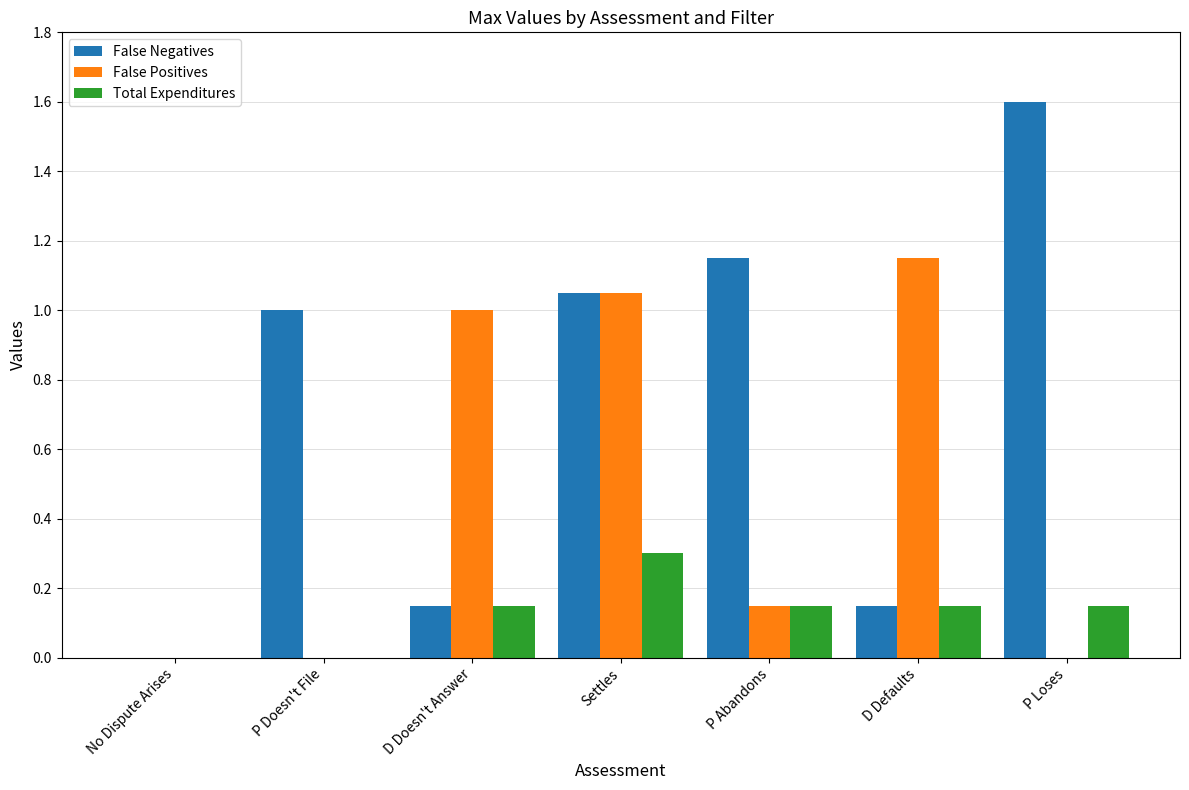

What is the approximate value of False Positives at D Doesn't Answer?

1.0